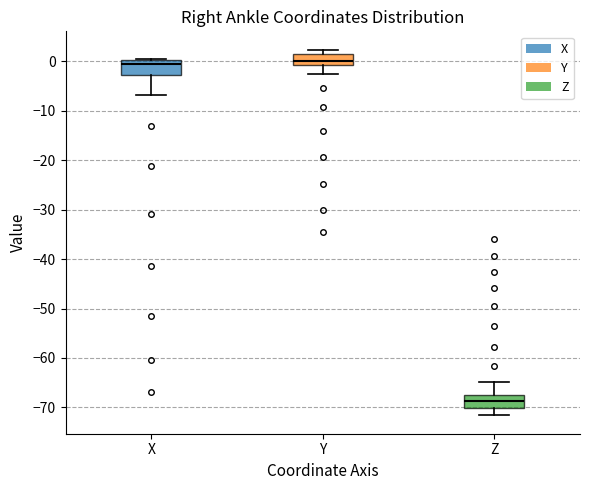

Reading left to right, transcribe this box plot: for each box, give where its median line is, the range the box spans, and where its two whiskers end, as read against the y-axis. The values are not printed on the chart, so give them approximately, as read against the axis.

X: median -1, box -3 to 0, whiskers -7 to 0
Y: median 0, box -1 to 1, whiskers -3 to 2
Z: median -69, box -70 to -67, whiskers -72 to -65